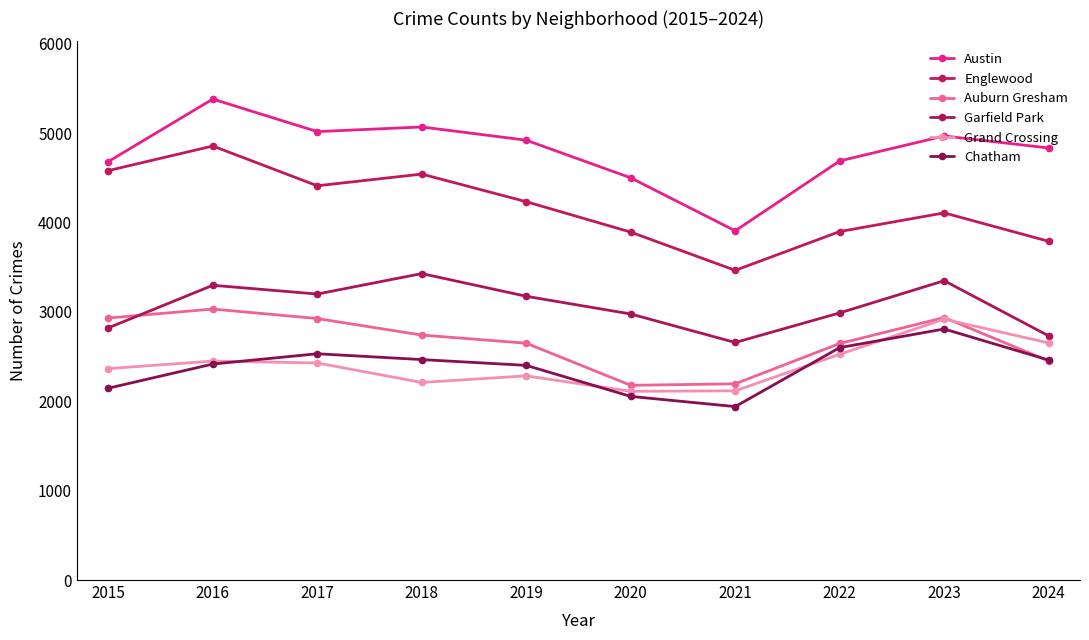

True or false: Austin has more than 0 points higher than both neighbors.

True